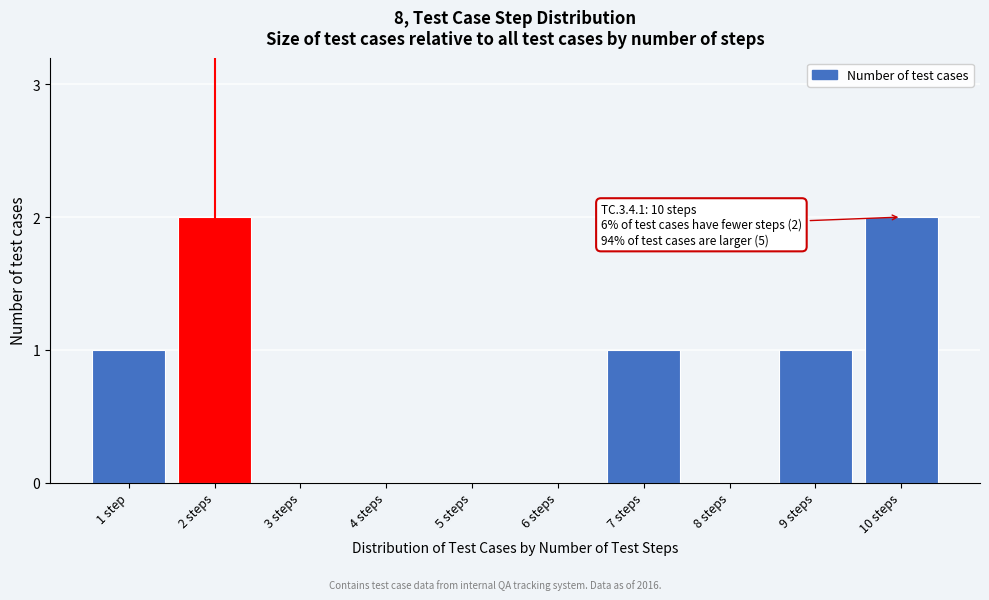

Reading right to left, what are all the values shown in this chart?

10 steps=2	9 steps=1	8 steps=0	7 steps=1	6 steps=0	5 steps=0	4 steps=0	3 steps=0	2 steps=2	1 step=1